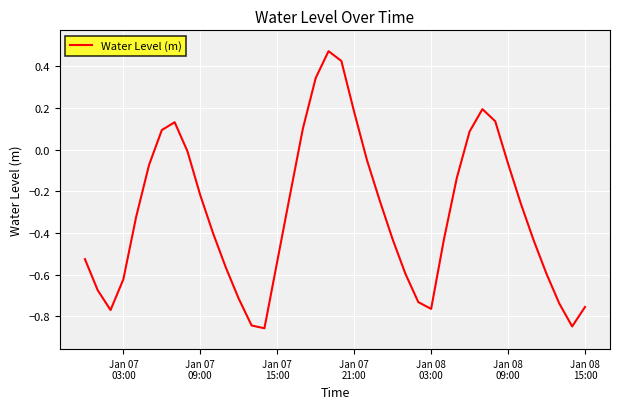

What is the difference between the maximum and minimum values?

1.3